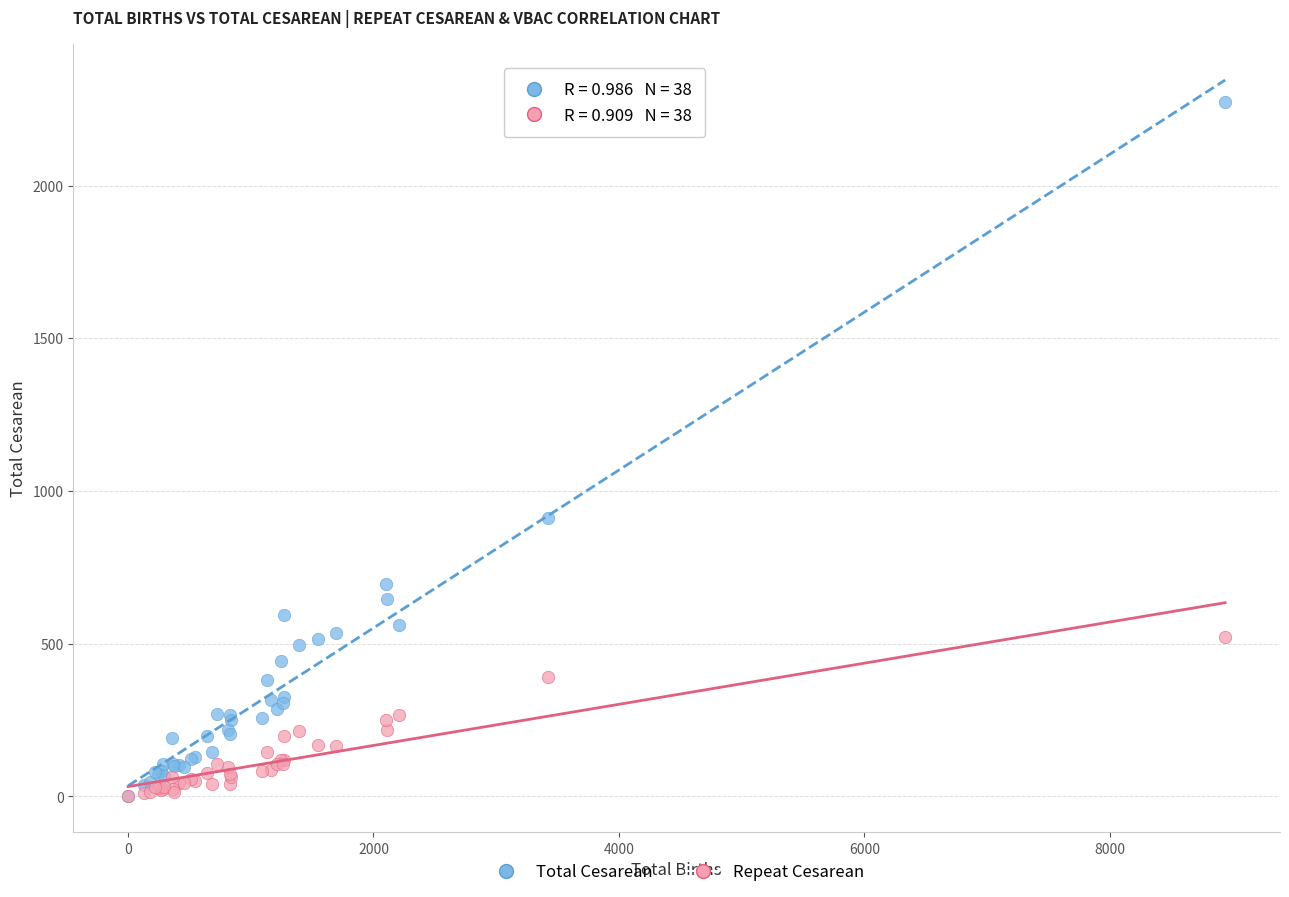

Which series reaches the maximum Y coordinate?

Total Cesarean